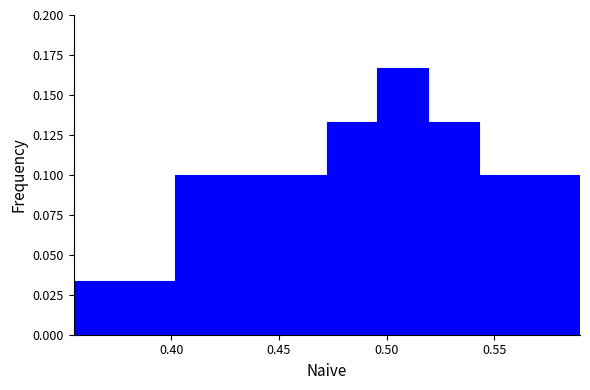

Reading left to right, list every bar in this chart as the range it spans on the x-axis followed by its height. Neither the bar edges nor the heights are printed on the chart, so give them approximately, as read against the axes.

0.355 to 0.380: 0.035
0.380 to 0.400: 0.035
0.400 to 0.425: 0.100
0.425 to 0.450: 0.100
0.450 to 0.470: 0.100
0.470 to 0.495: 0.135
0.495 to 0.520: 0.165
0.520 to 0.545: 0.135
0.545 to 0.565: 0.100
0.565 to 0.590: 0.100